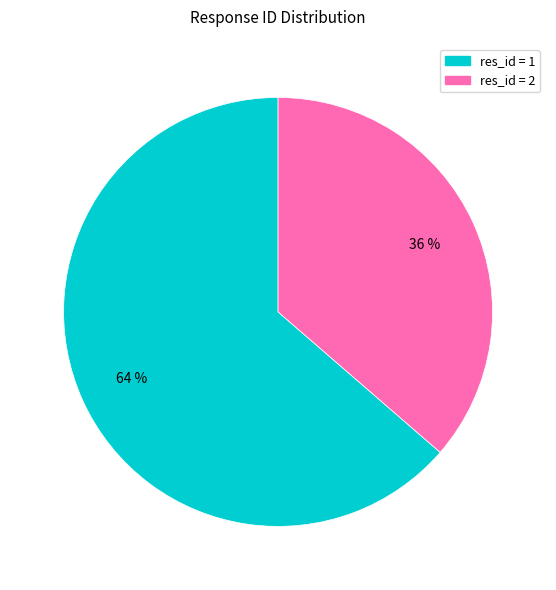

Does any single category account for the majority?

Yes